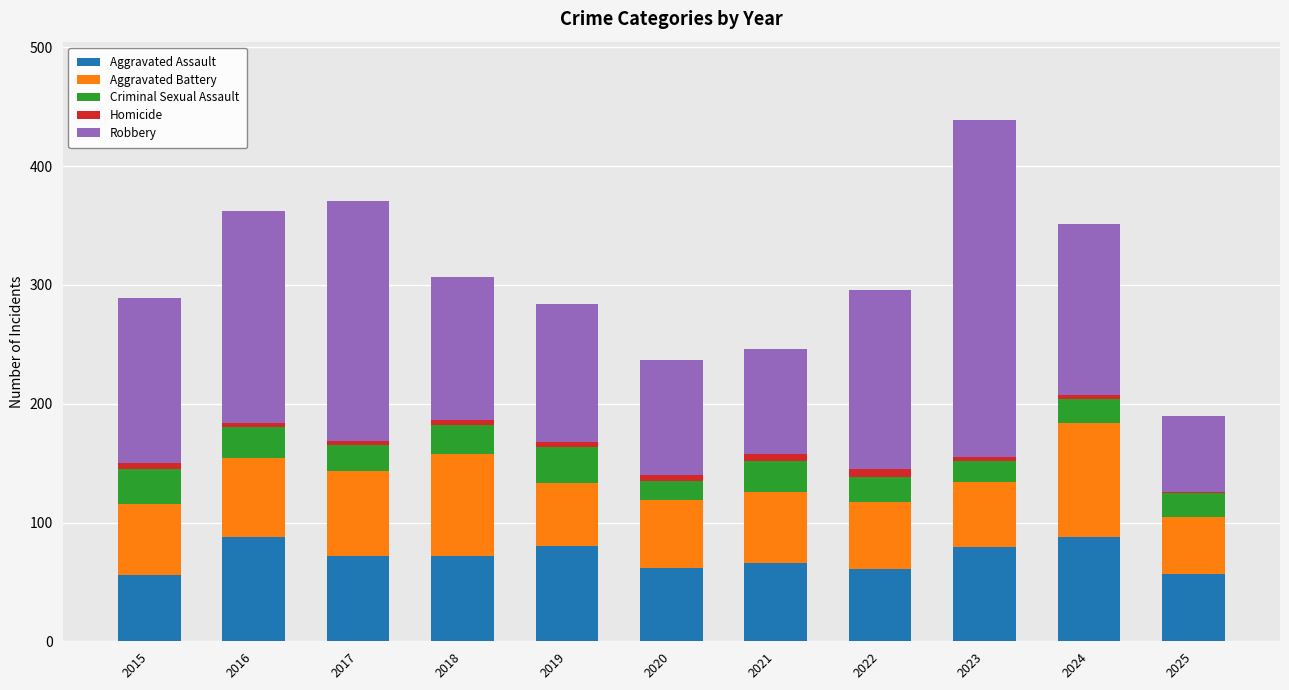

At which category is the sum across all series the highest?

2023